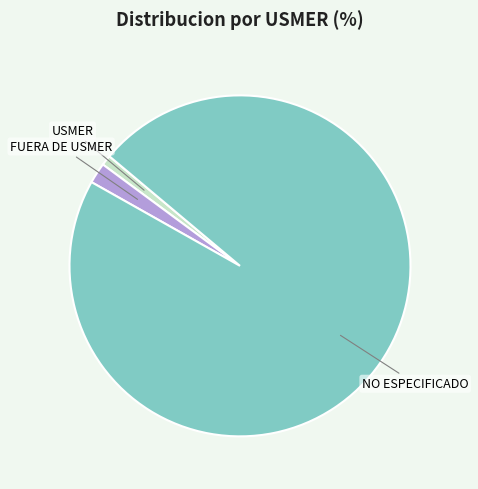

What is the majority slice?

NO ESPECIFICADO